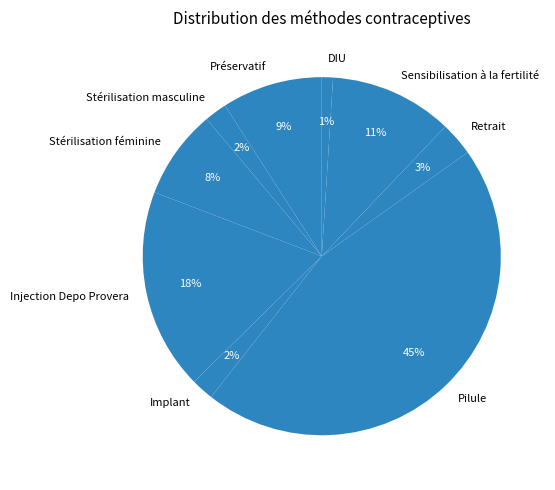

True or false: Stérilisation masculine accounts for 2% of the total.

True